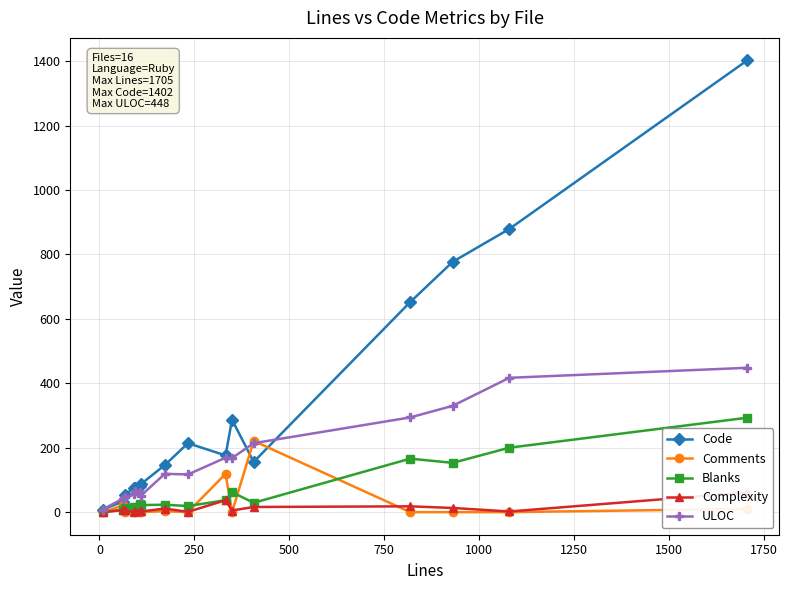

How many series are shown in this chart?

5